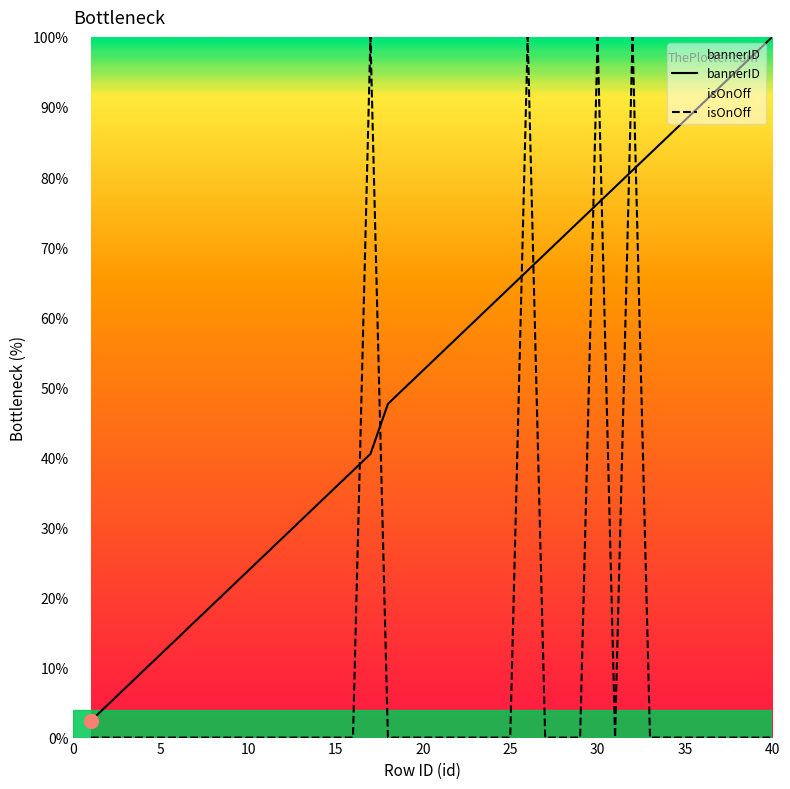

At how many categories does at least one series exceed 37?

25